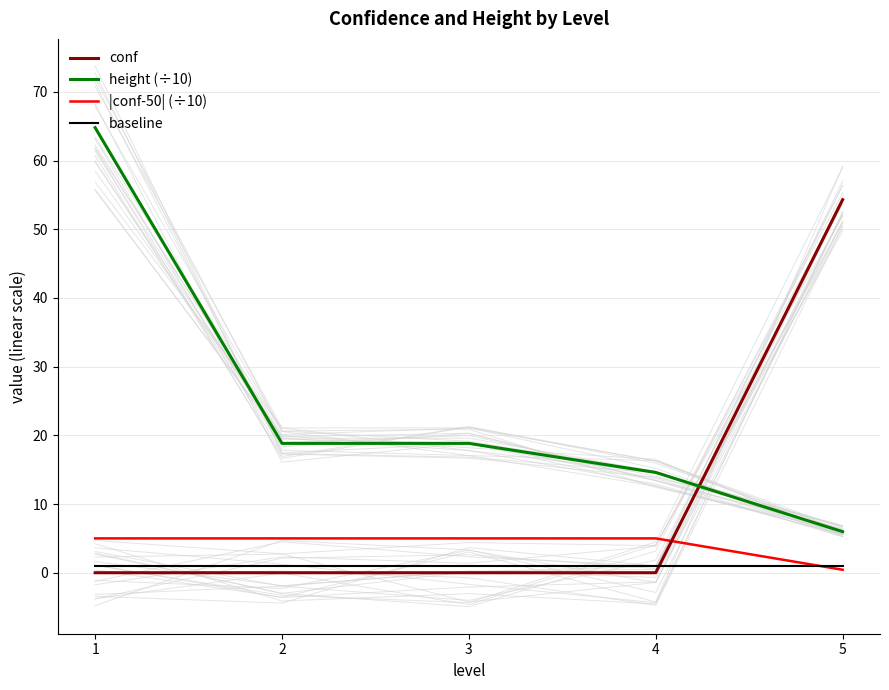

Rank the categories by height (÷10) value from lowest to highest.

5, 4, 2, 3, 1